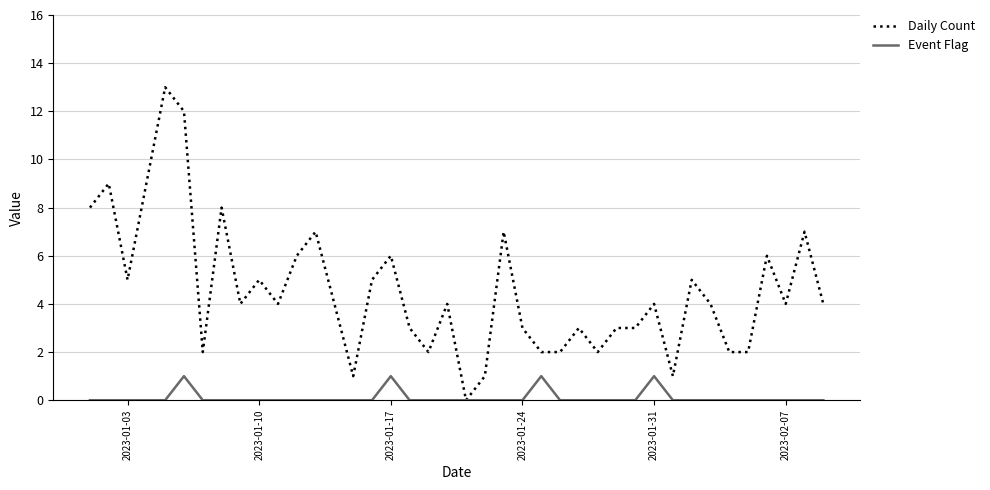

List the series in order of their peak value, highest first.

Daily Count, Event Flag